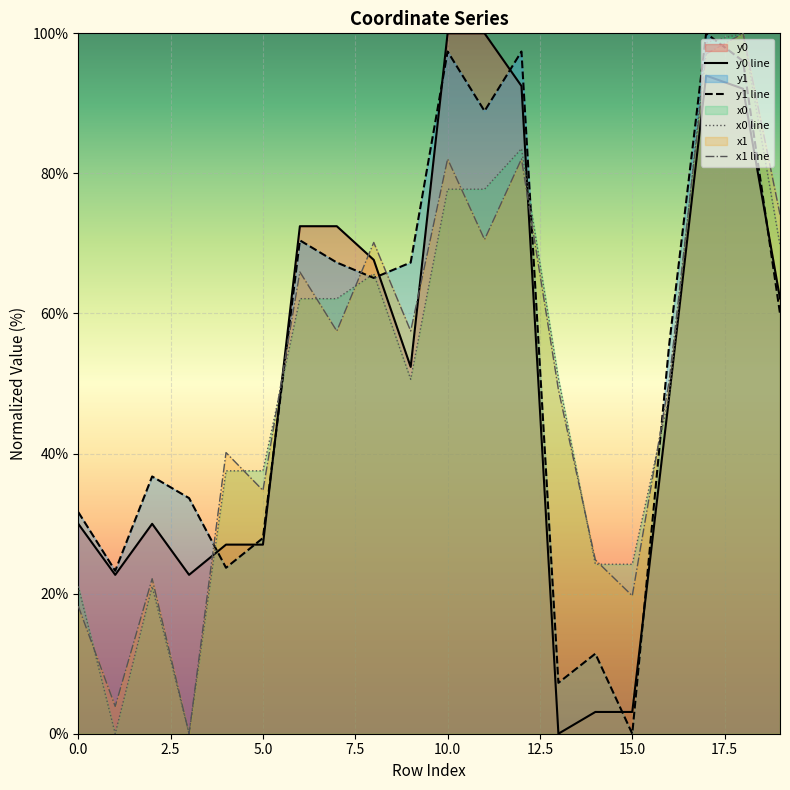

What is the sum of all x1 values?

1020.1